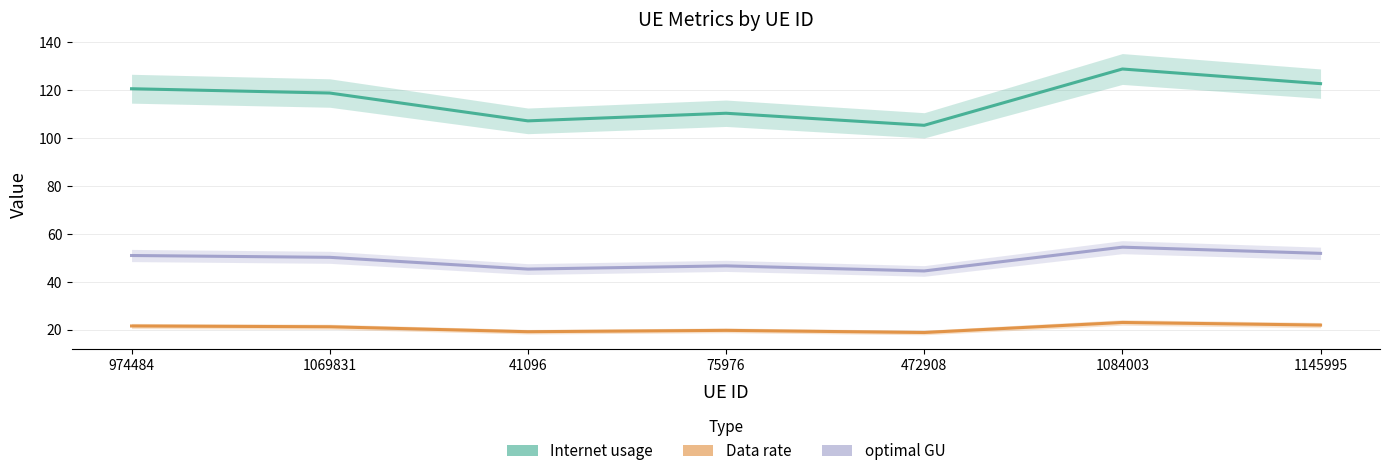

List the labels in order of optimal GU value, smallest first.

472908, 41096, 75976, 1069831, 974484, 1145995, 1084003